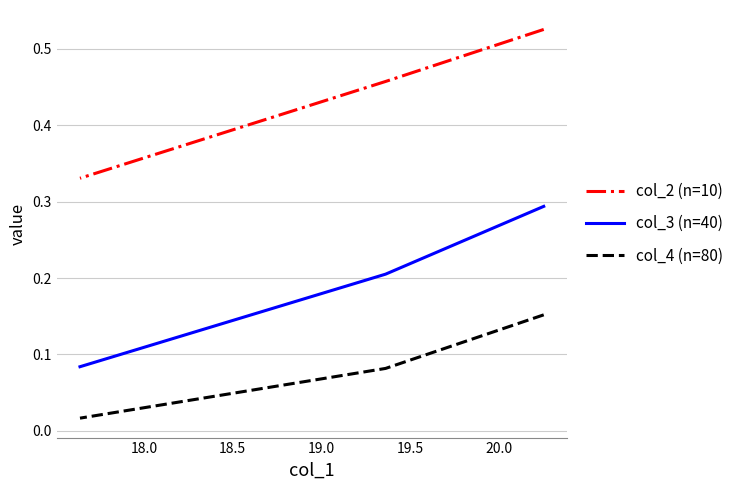

What are all the series names shown in the legend?

col_2 (n=10), col_3 (n=40), col_4 (n=80)